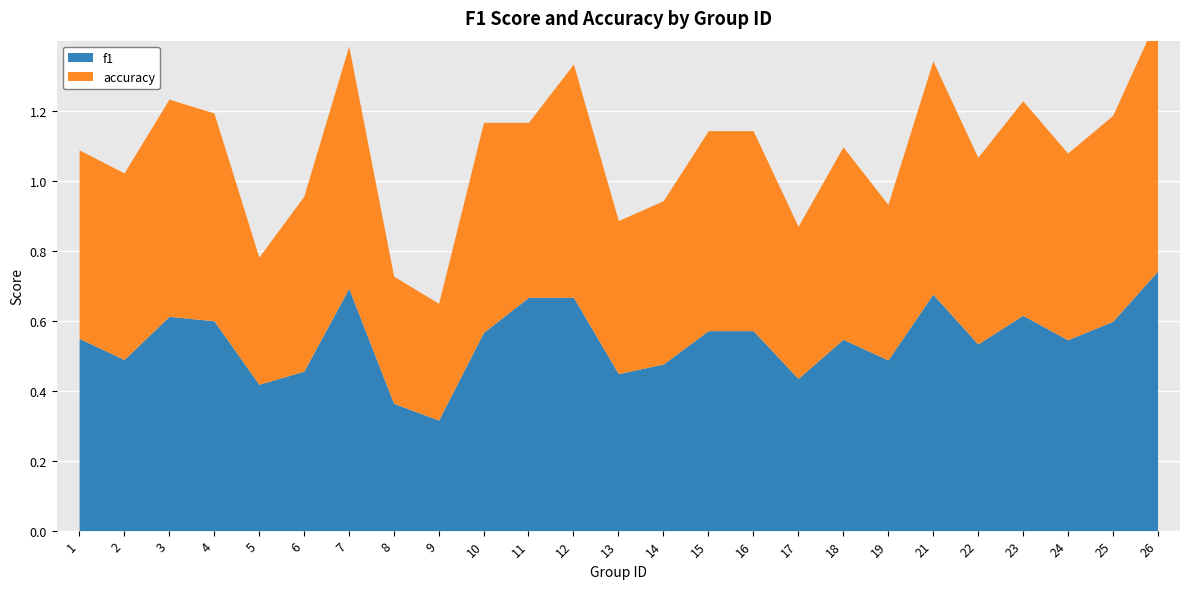

At which label is f1 closest to 0?

9